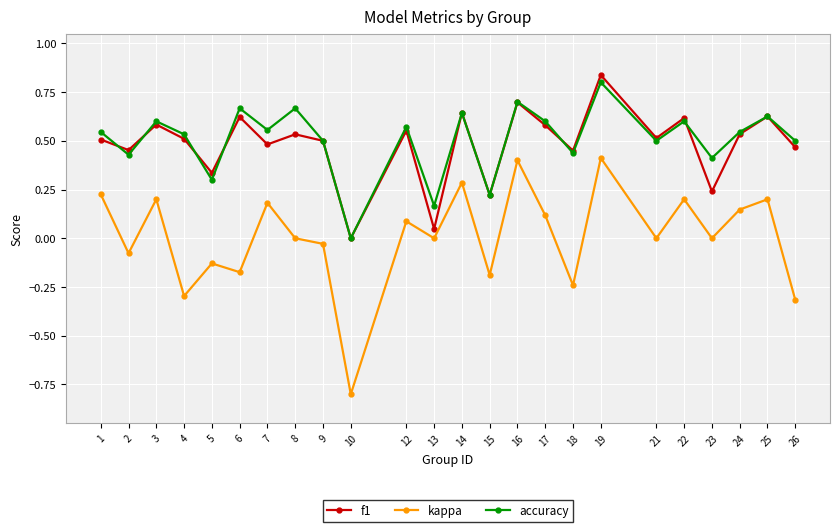

At which category does accuracy reach its first local peak?

3